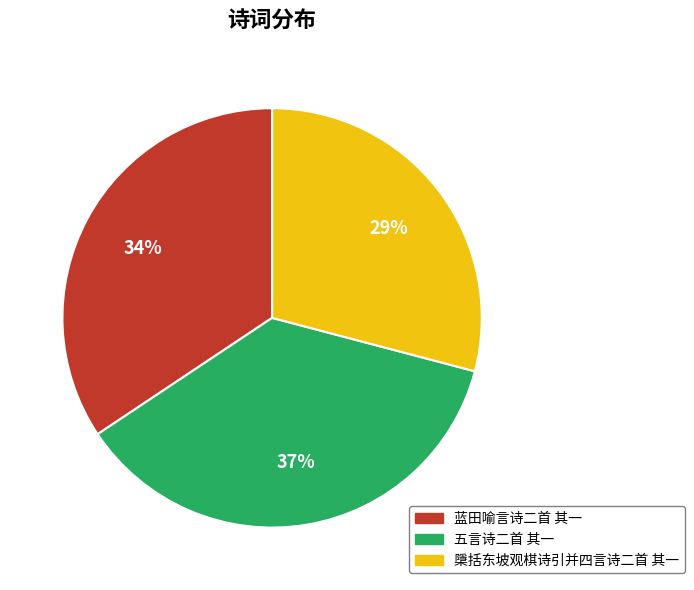

Which slice is the largest?

五言诗二首 其一